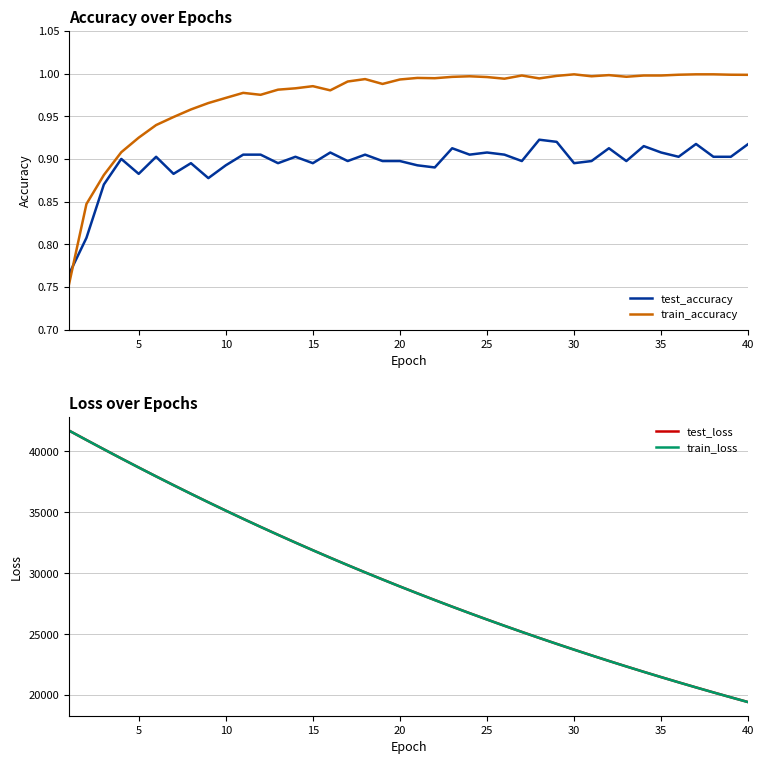

Reading left to right, what are all the values shown in this chart?

test_accuracy: 0.8	0.8	0.9	0.9	0.9	0.9	0.9	0.9	0.9	0.9	0.9	0.9	0.9	0.9	0.9	0.9	0.9	0.9	0.9	0.9	0.9	0.9	0.9	0.9	0.9	0.9	0.9	0.9	0.9	0.9	0.9	0.9	0.9	0.9	0.9	0.9	0.9	0.9	0.9	0.9
train_accuracy: 0.8	0.8	0.9	0.9	0.9	0.9	0.9	1.0	1.0	1.0	1.0	1.0	1.0	1.0	1.0	1.0	1.0	1.0	1.0	1.0	1.0	1.0	1.0	1.0	1.0	1.0	1.0	1.0	1.0	1.0	1.0	1.0	1.0	1.0	1.0	1.0	1.0	1.0	1.0	1.0
test_loss: 41709.8	40937.6	40175.2	39422.5	38681.2	37949.8	37230.3	36521.6	35824.9	35139.8	34466.5	33804.3	33155.0	32515.8	31888.0	31270.6	30665.1	30070.6	29488.2	28913.1	28350.8	27797.9	27254.3	26721.7	26198.4	25685.3	25181.2	24686.2	24200.6	23724.8	23257.1	22796.6	22346.7	21904.1	21469.8	21043.9	20625.6	20215.2	19812.7	19417.1
train_loss: 41708.5	40936.1	40174.1	39421.0	38678.5	37947.0	37227.0	36518.6	35821.6	35136.3	34463.0	33801.4	33151.2	32512.4	31884.7	31268.3	30662.7	30068.1	29484.3	28910.8	28347.9	27795.2	27252.5	26719.7	26196.7	25683.3	25179.3	24684.5	24198.9	23722.3	23254.4	22795.2	22344.5	21902.2	21468.0	21042.0	20623.8	20213.4	19810.7	19415.4